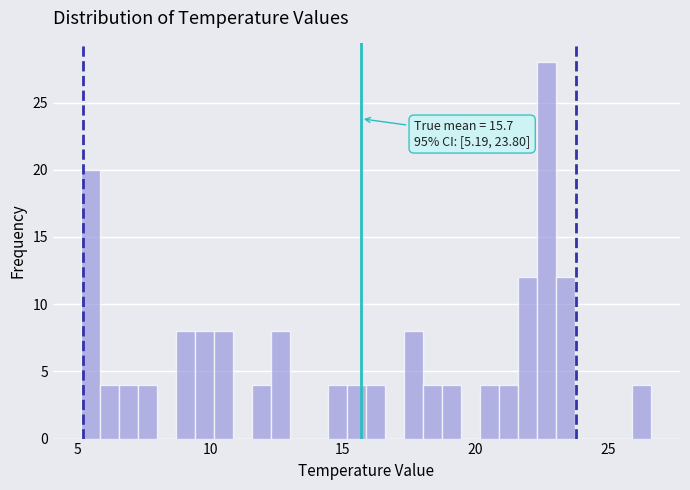

Read against the x-axis, roughly where is the centre of the tallest bar?

22.5